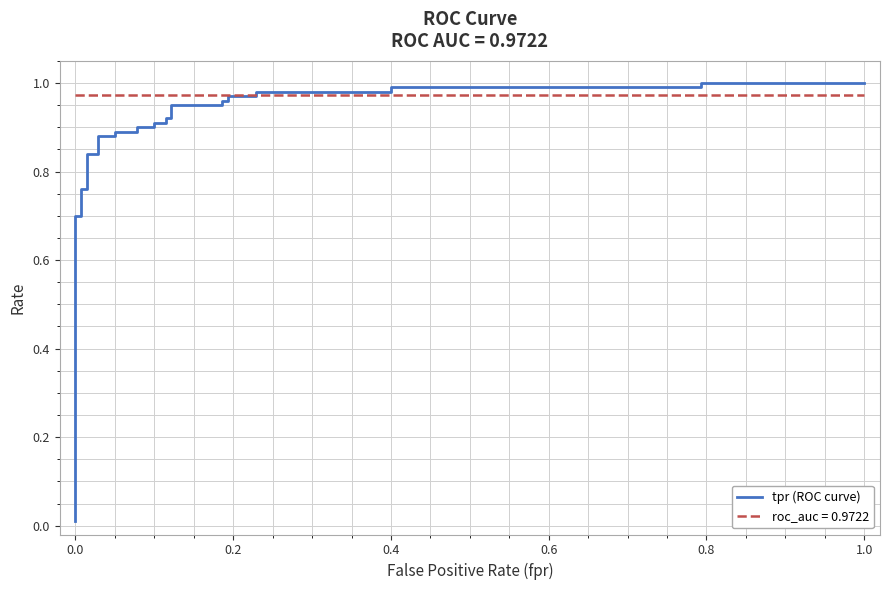

What is the value of the 3rd point from the left?

0.7